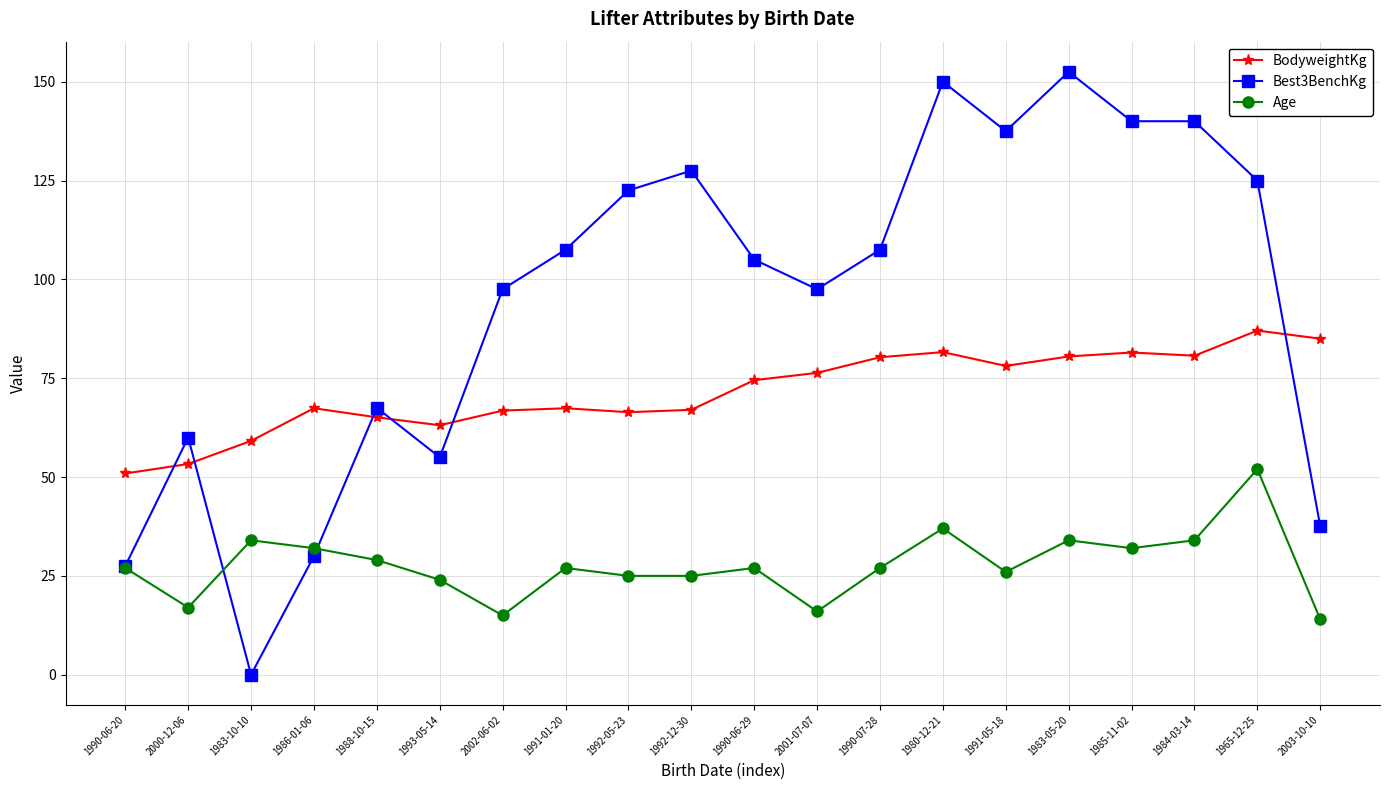

What is the maximum value shown in the chart?

152.5